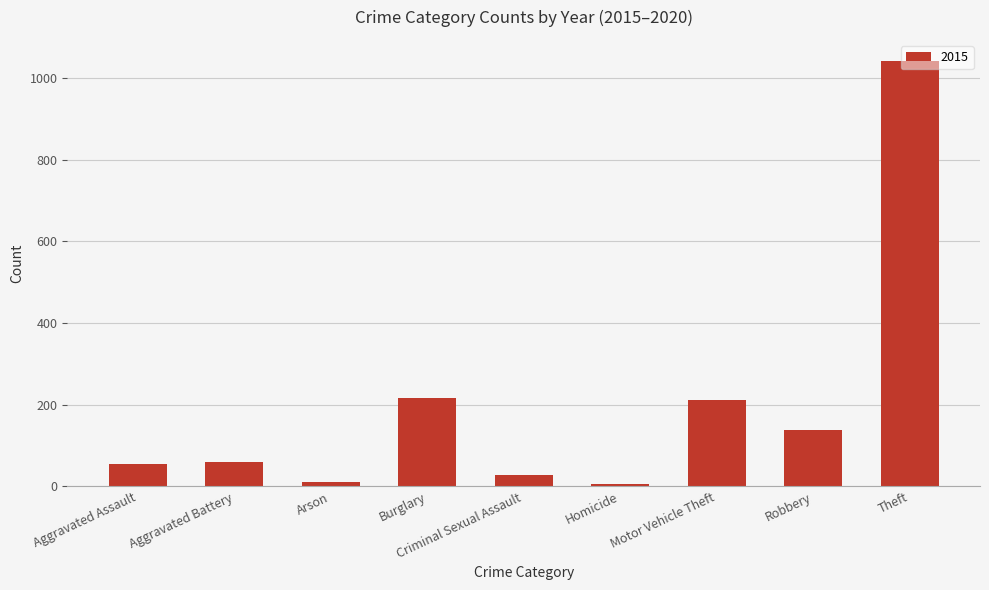

True or false: the data shows 686 at Theft.

False